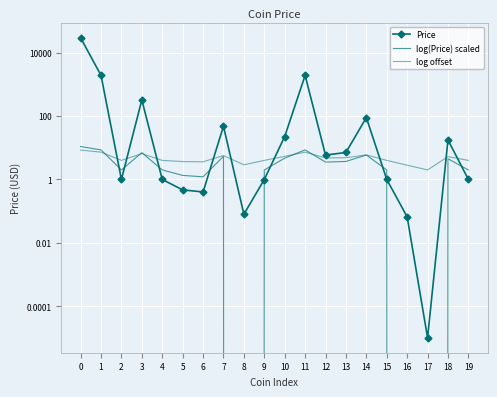

Reading left to right, list all the values displayed in this chart.

Price: 29298.7	1910.6	1.0	321.6	1.0	0.5	0.4	47.7	0.1	1.0	22.6	1907.8	5.9	7.1	89.5	1.0	0.1	0.0	17.6	1.0
log(Price) scaled: 10.9	8.6	2.0	7.0	2.0	1.3	1.2	5.4	-0.2	2.0	4.7	8.6	3.5	3.7	5.9	2.0	-0.4	-2.0	4.5	2.0
log offset: 8.5	7.3	4.0	6.5	4.0	3.7	3.6	5.7	2.9	4.0	5.4	7.3	4.8	4.9	6.0	4.0	2.8	2.0	5.2	4.0